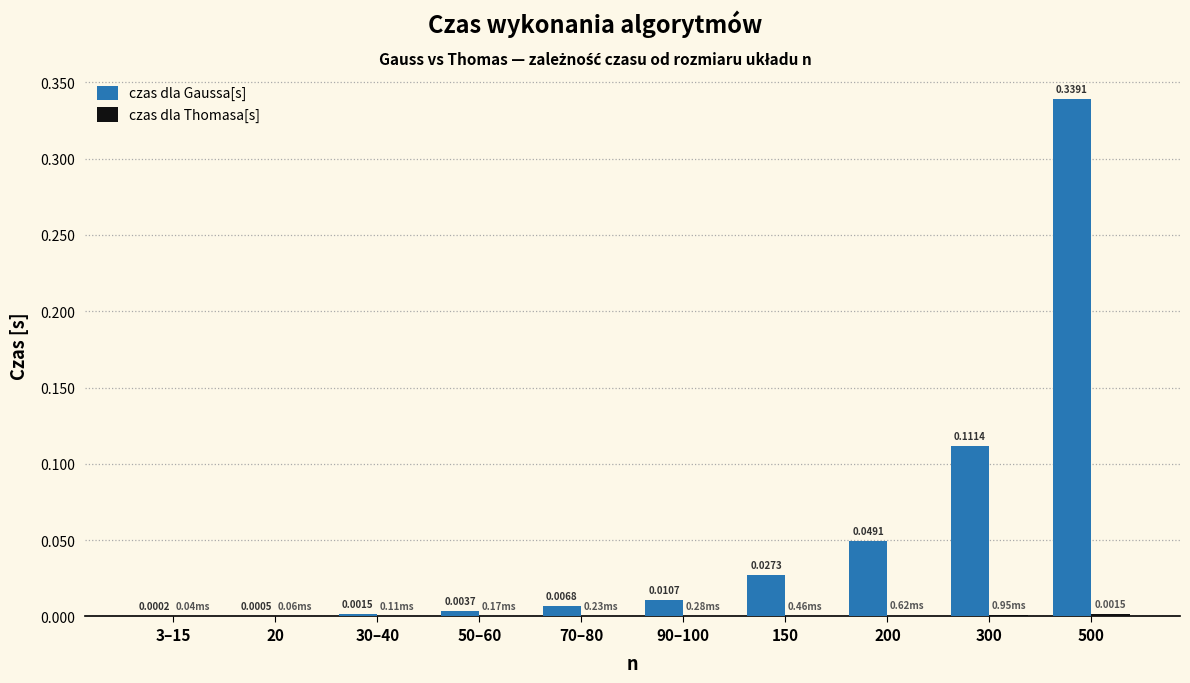

What is the sum of the czas dla Gaussa[s] values at 150 and 500?

0.4